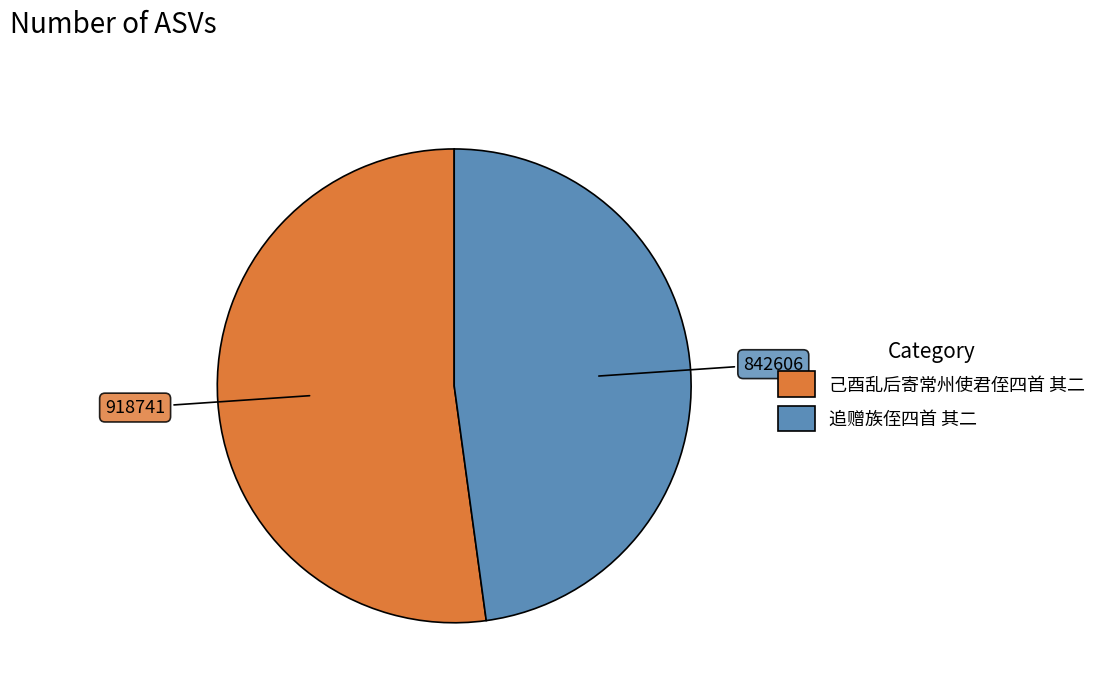

Is the sum of 己酉乱后寄常州使君侄四首 其二 and 追赠族侄四首 其二 greater than half?

Yes